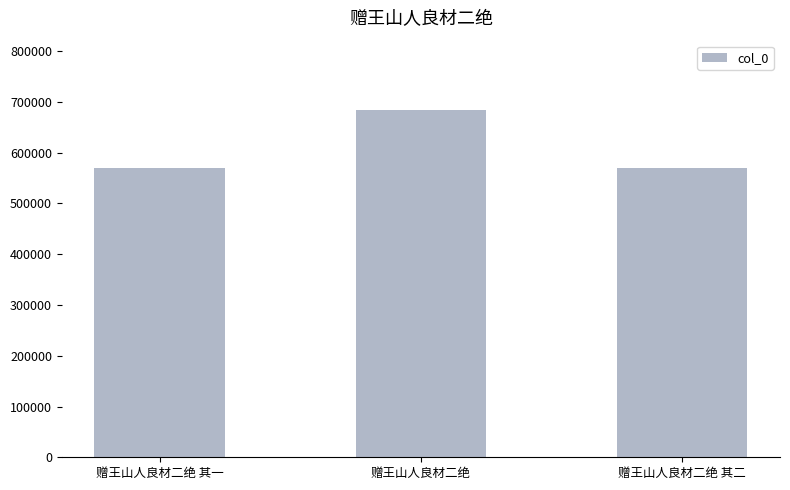

Is it true that the value at 赠王山人良材二绝 其二 is 570481?

True